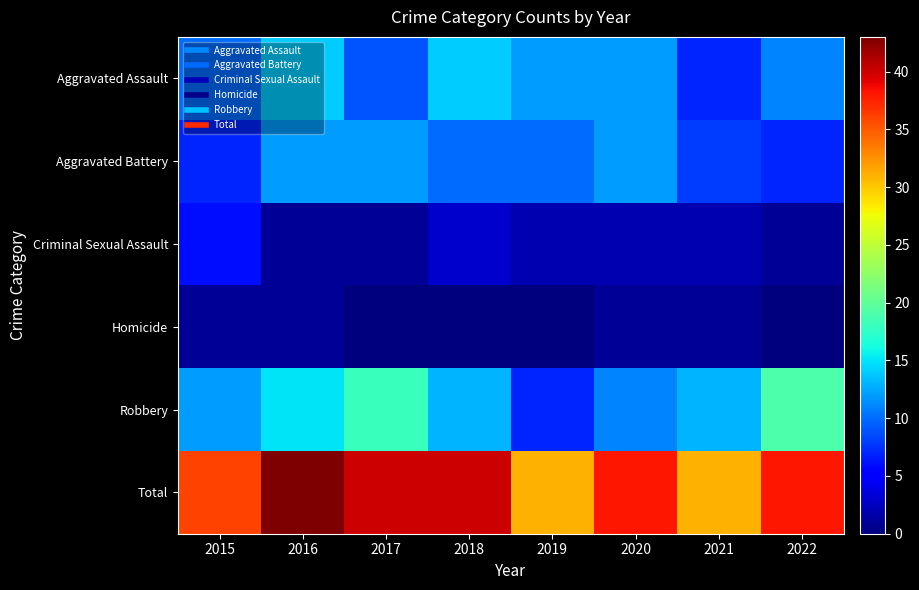

What is the difference between the highest and lowest values at 2018?

40